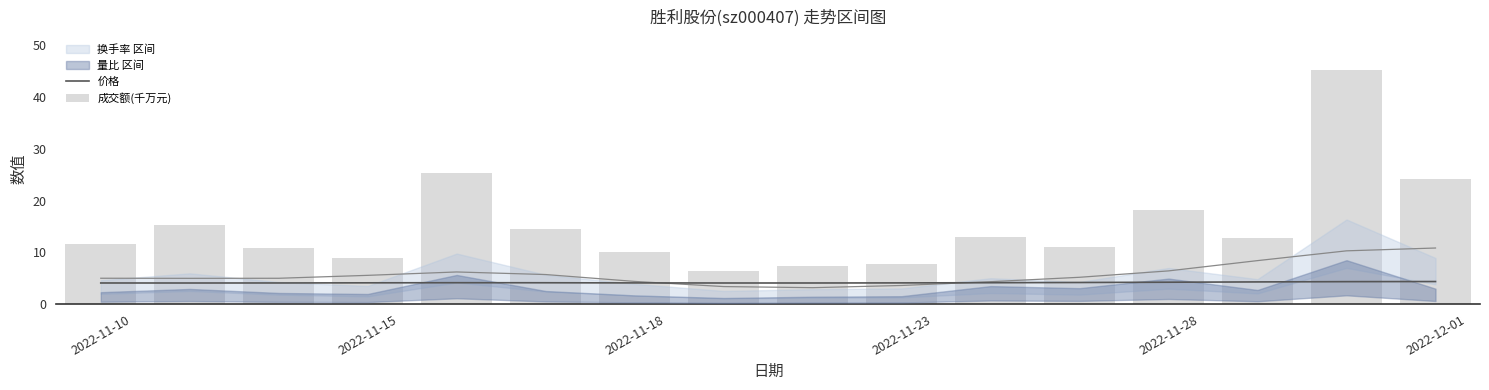

What is the difference between the maximum and minimum values in the 成交额(千万元) series?

38.9